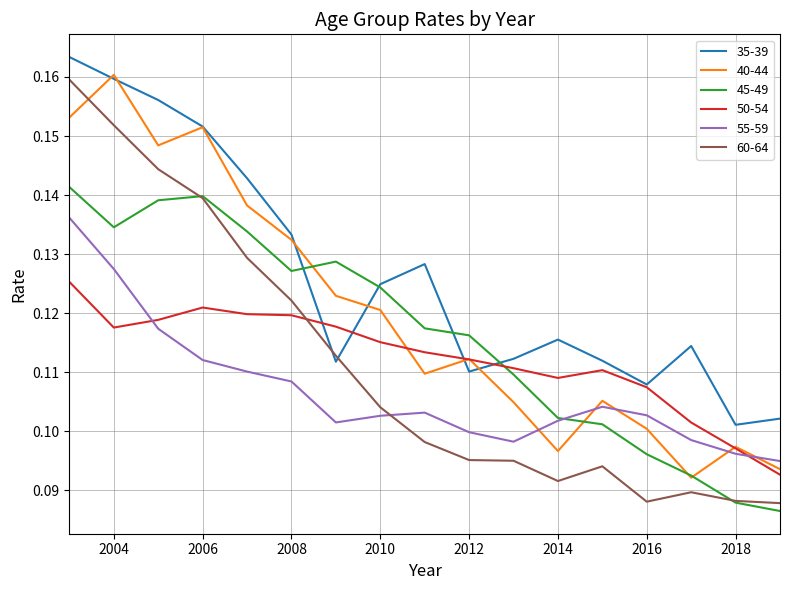

How many 50-54 values are between 0 and 1?

17